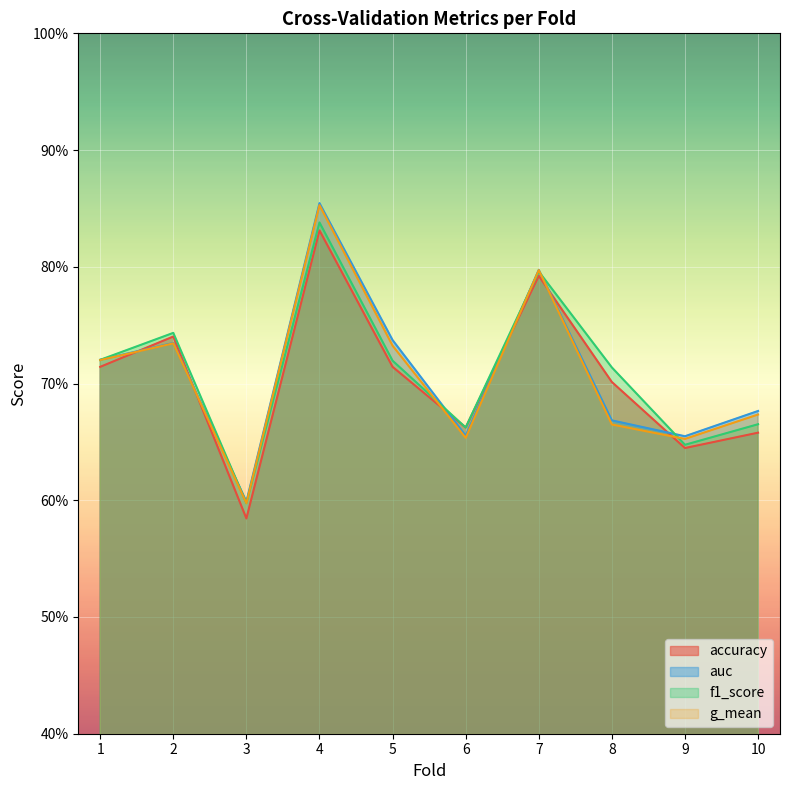

What is the total value across all series at 7?

3.2